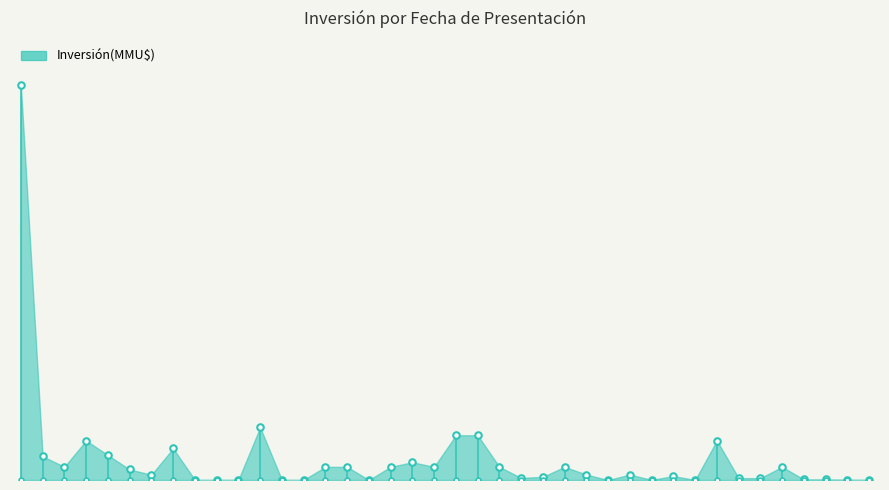

Approximately how many times larger is the value at 2020-09 compared to 2012-03?

75.0